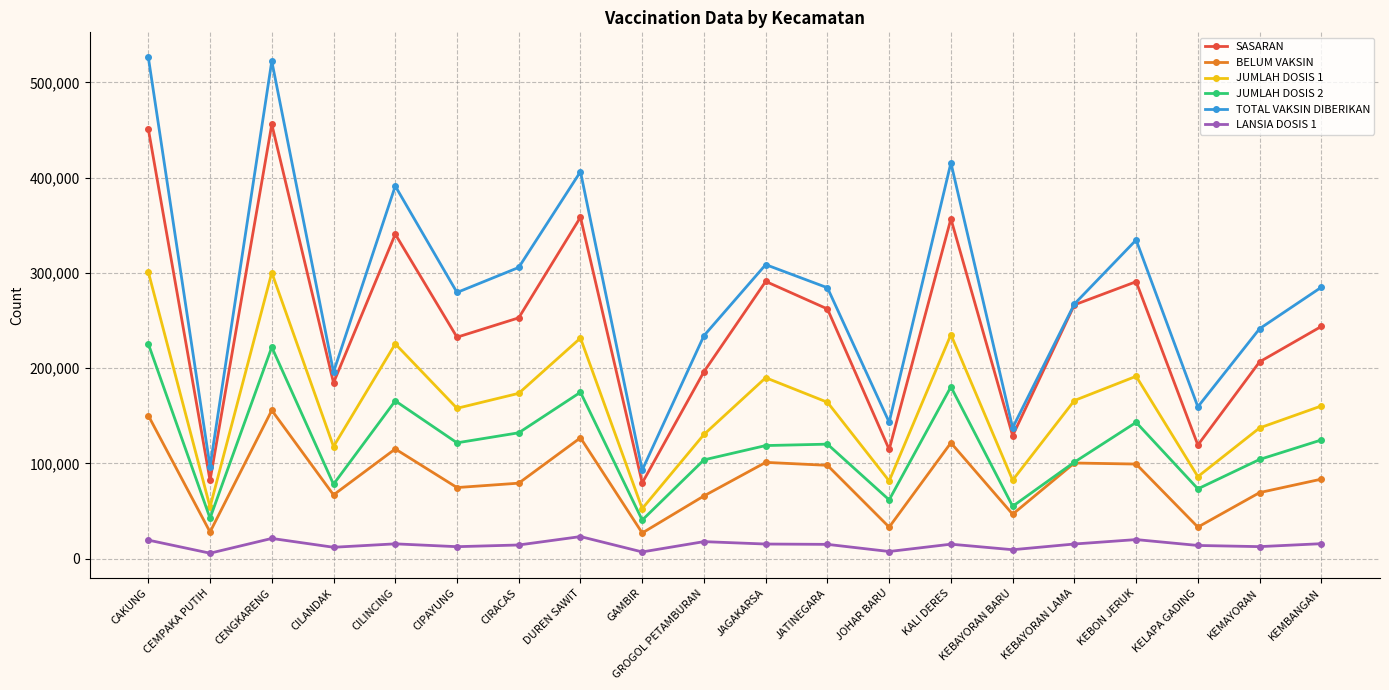

What is the label of the 2nd point from the right?

KEMAYORAN